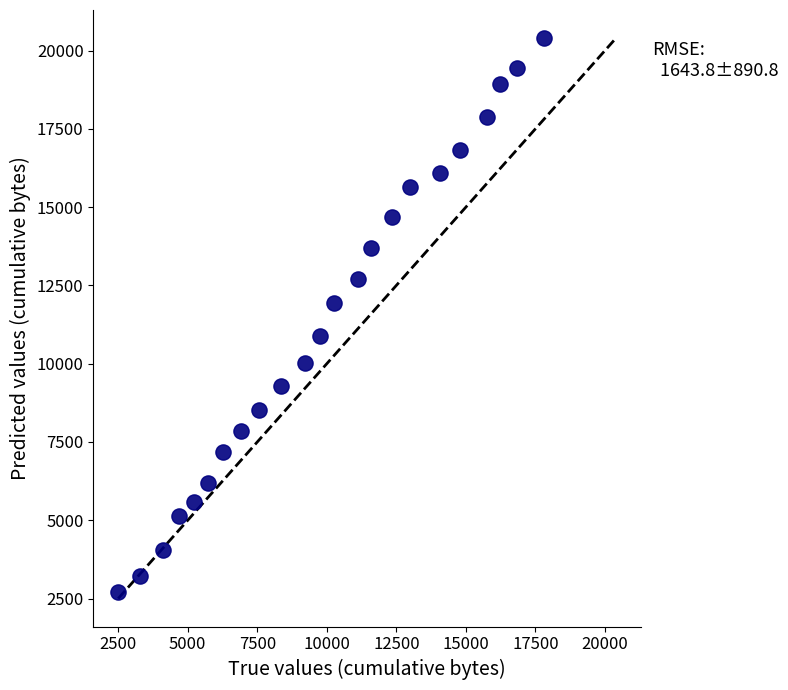

What Y value in the scatter plot is closest to 11557?

11939